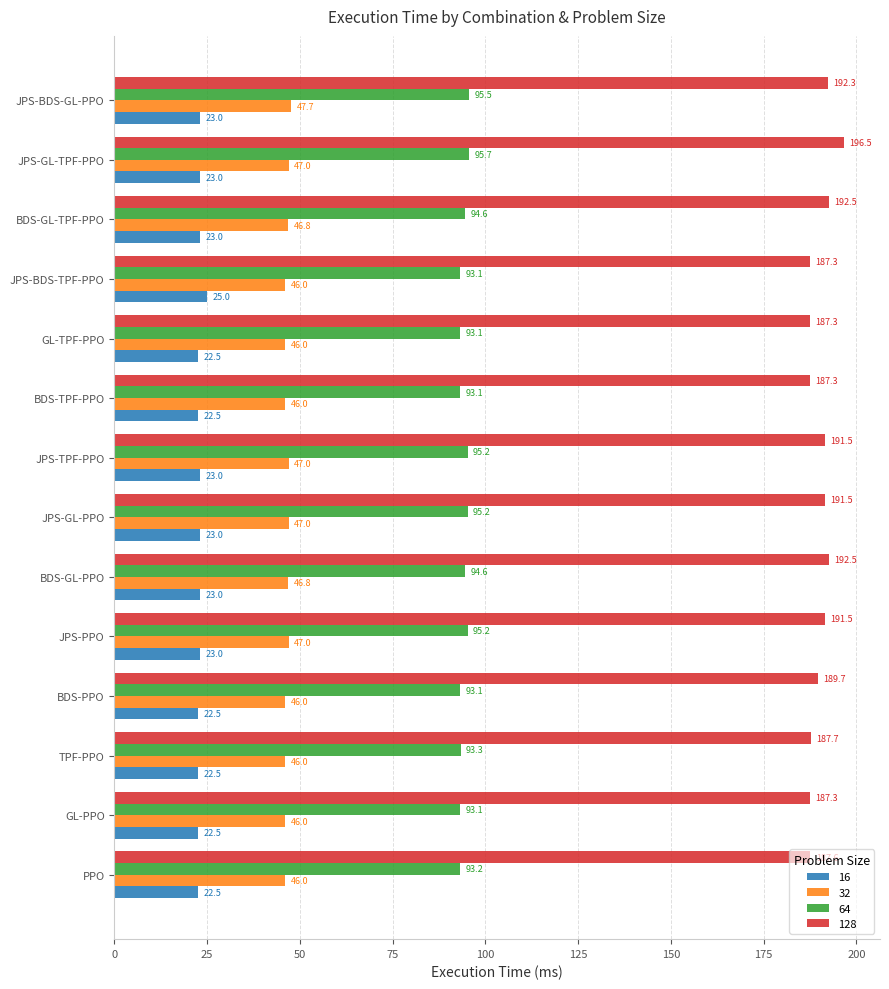

At which category is the sum across all series the highest?

JPS-GL-TPF-PPO